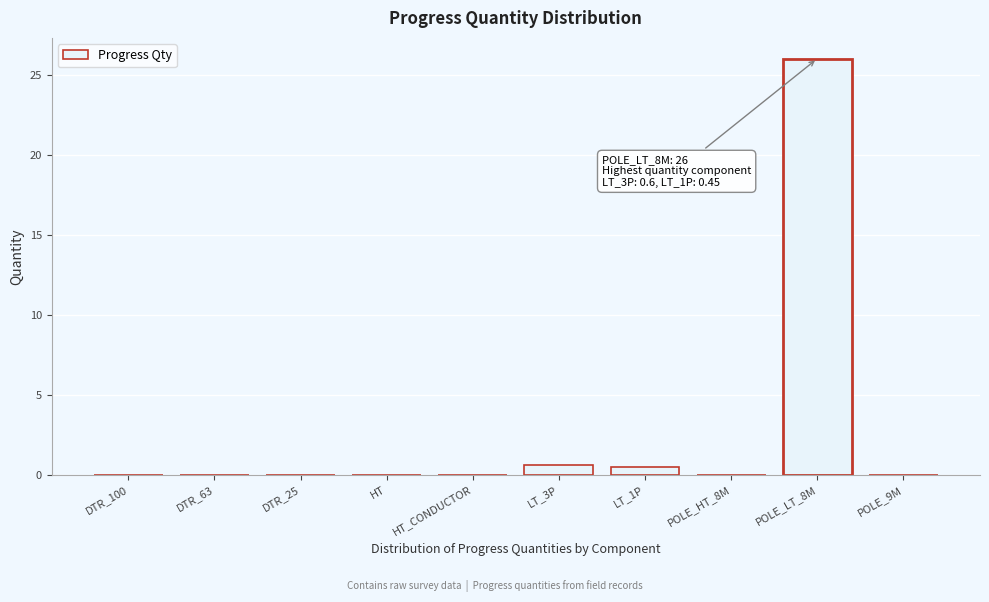

Reading left to right, extract all data points from this chart.

DTR_100=0.0	DTR_63=0.0	DTR_25=0.0	HT=0.0	HT_CONDUCTOR=0.0	LT_3P=0.6	LT_1P=0.5	POLE_HT_8M=0.0	POLE_LT_8M=26.0	POLE_9M=0.0